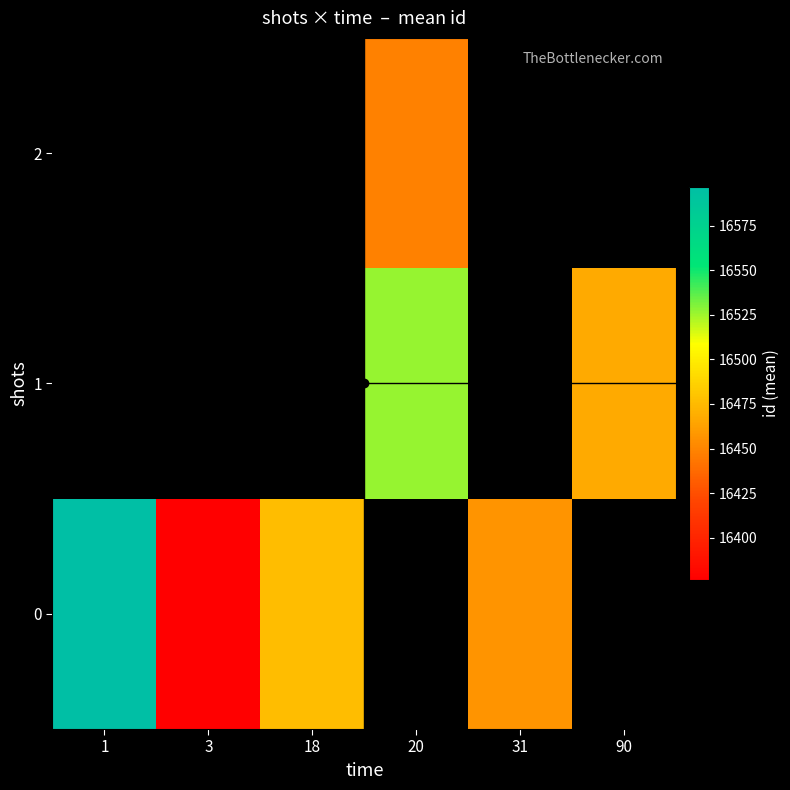

What is the minimum value for 0?

16376.0